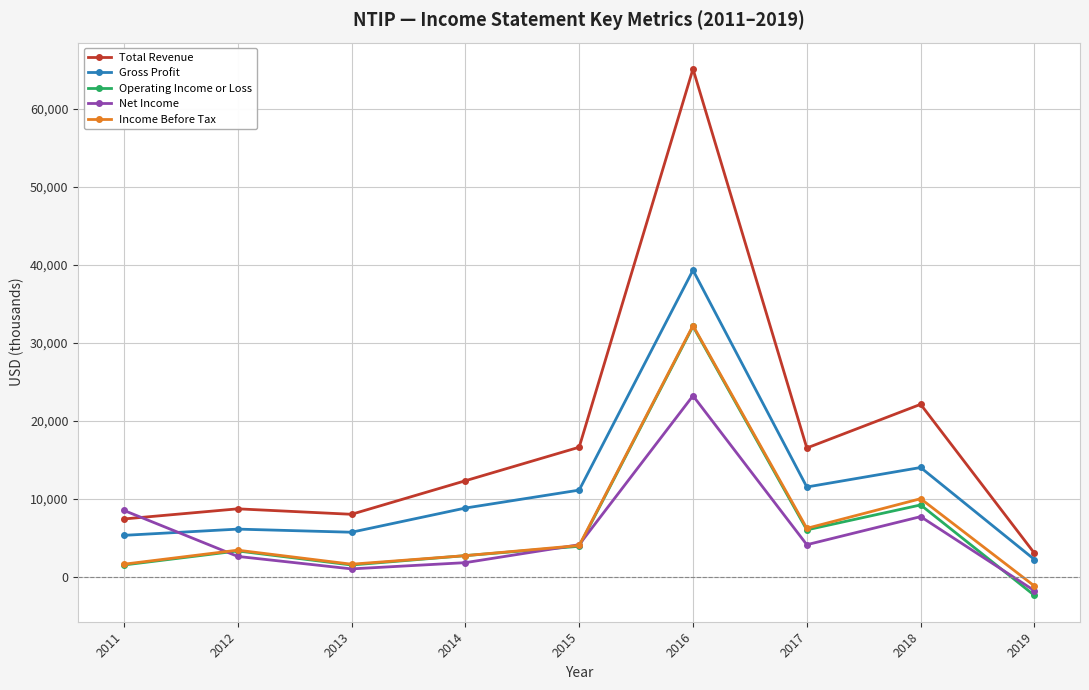

Which series has the widest spread of values?

Total Revenue